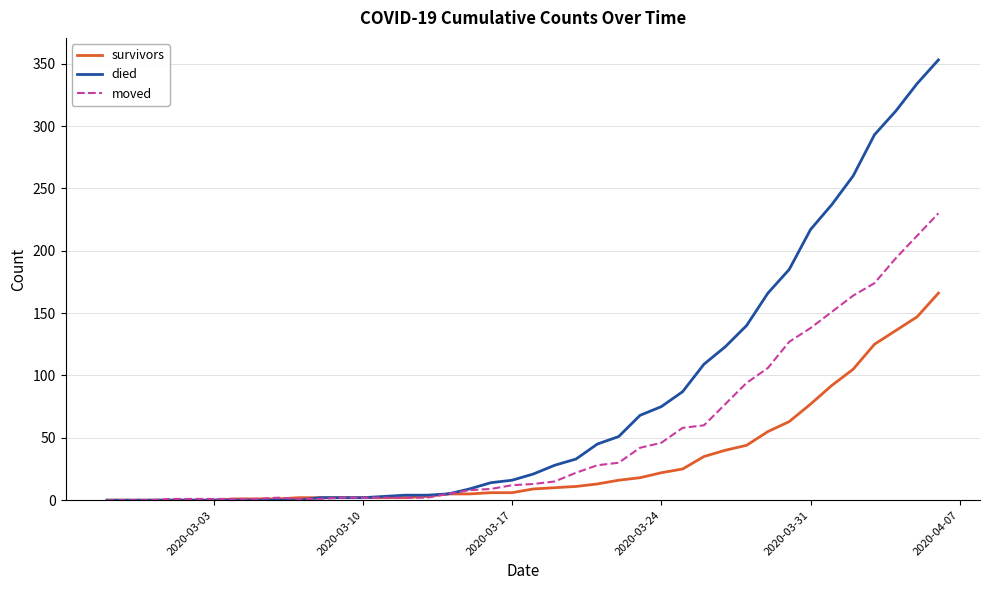

Which series has the largest total across all categories?

died